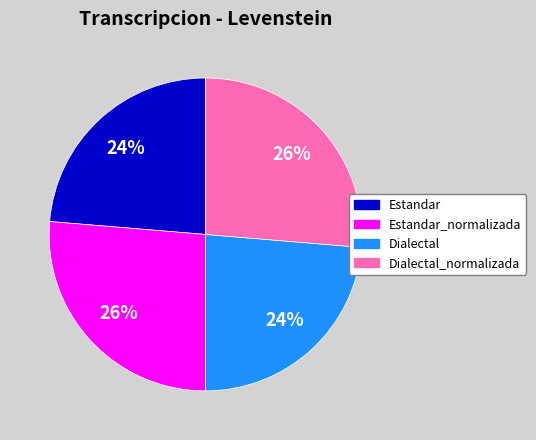

The Dialectal slice represents 24% of the pie. True or false?

True